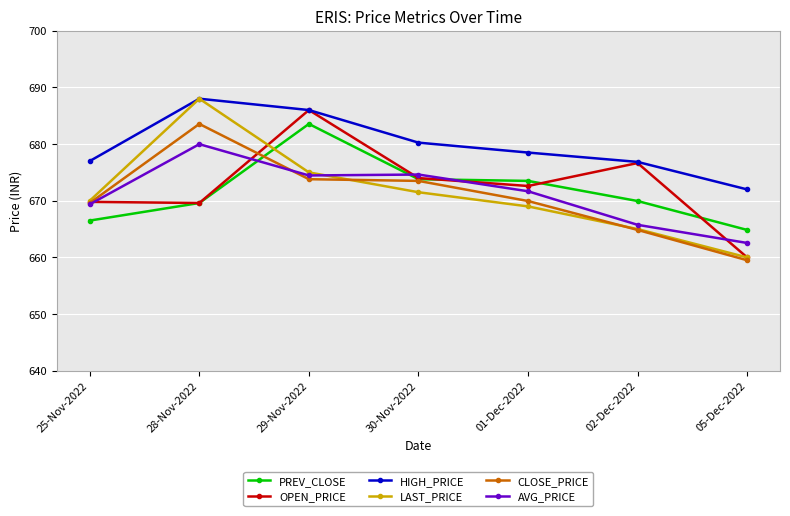

What is the label of the 4th point from the left?

30-Nov-2022